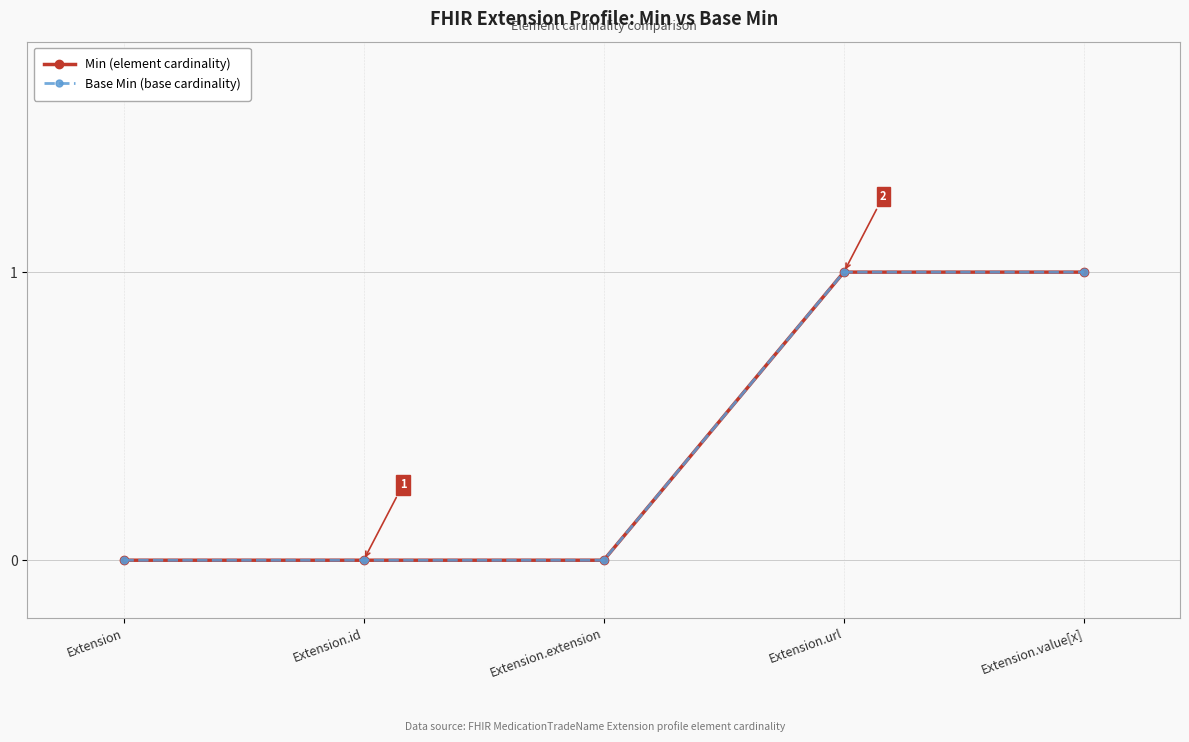

Is this an area chart (filled region under the line)?

No